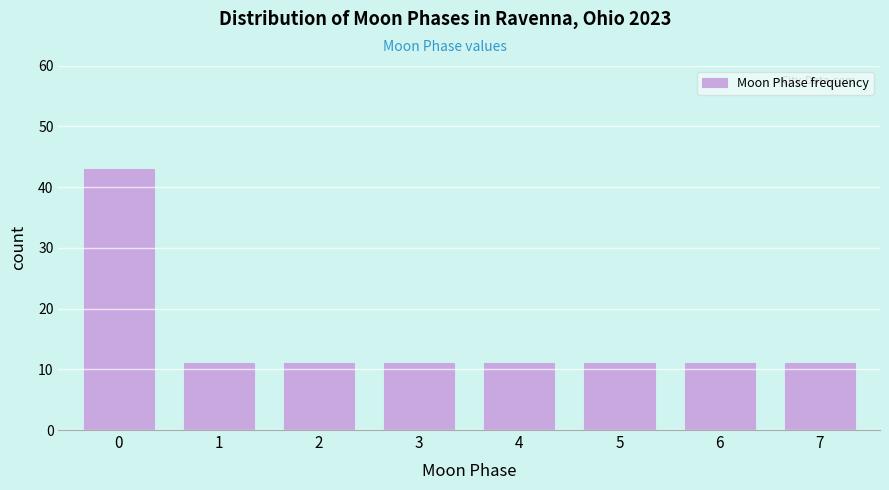

Reading left to right, extract all data points from this chart.

0=43	1=11	2=11	3=11	4=11	5=11	6=11	7=11